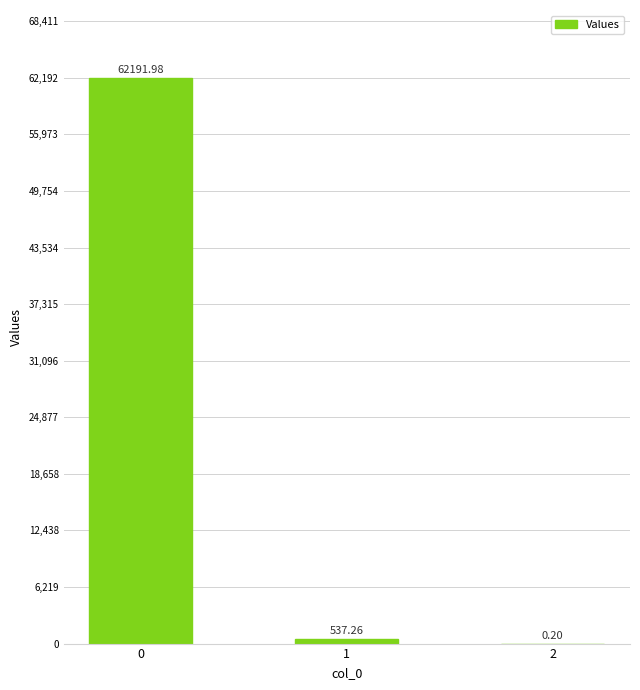

What is the sum of all values?

62729.4